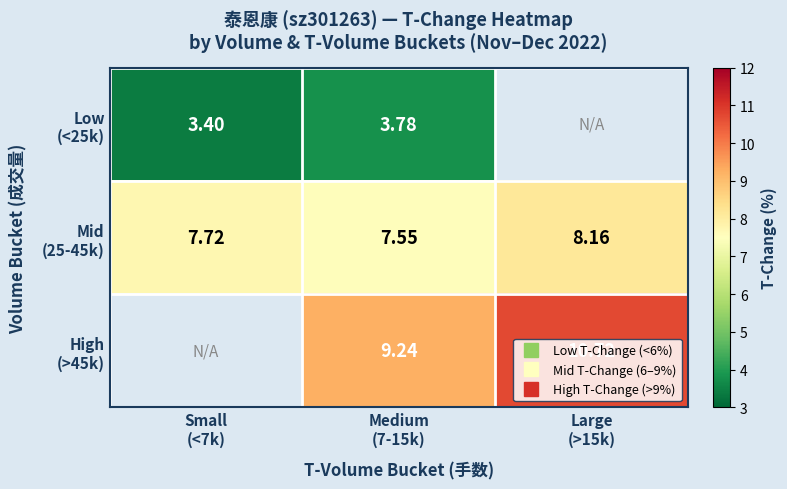

How many data points does each series have?

3